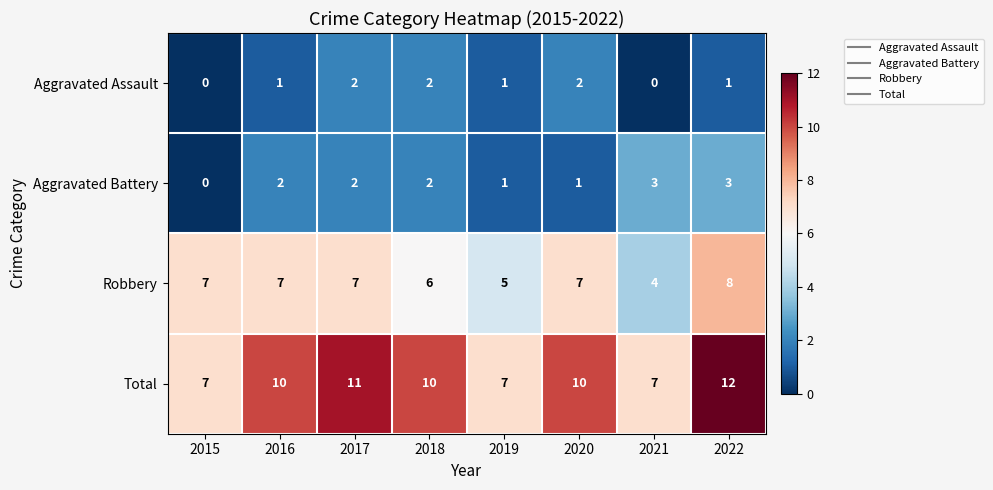

How many Total values are between 7 and 11?

7